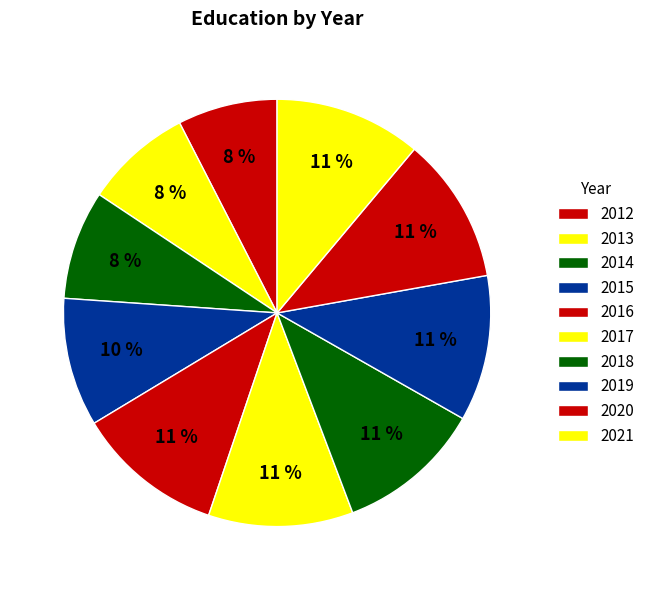

What is the ratio of the value at 2020 to the value at 2021?

1.0